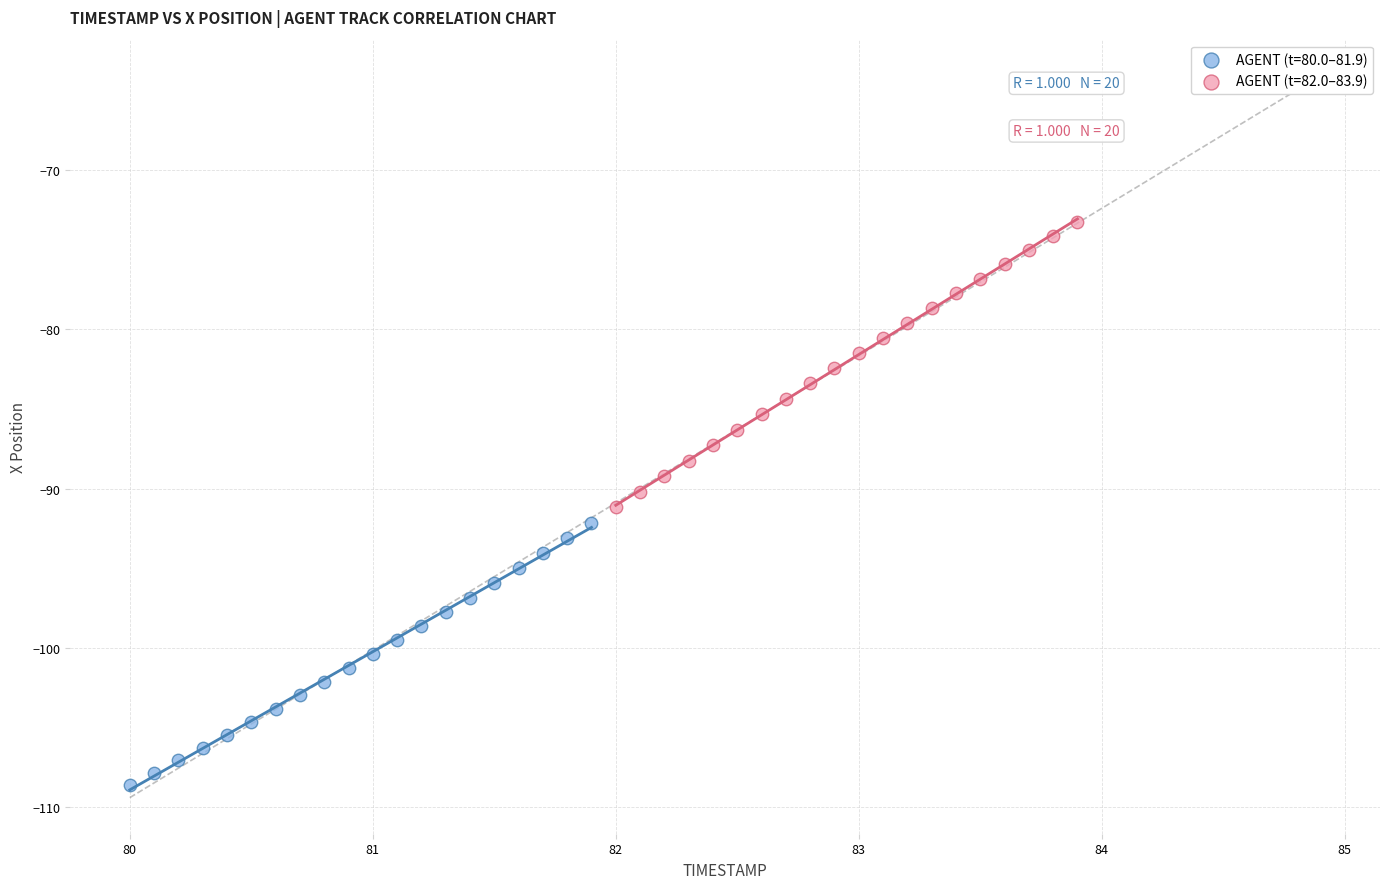

Which series reaches the maximum Y coordinate?

AGENT (t=82.0–83.9)